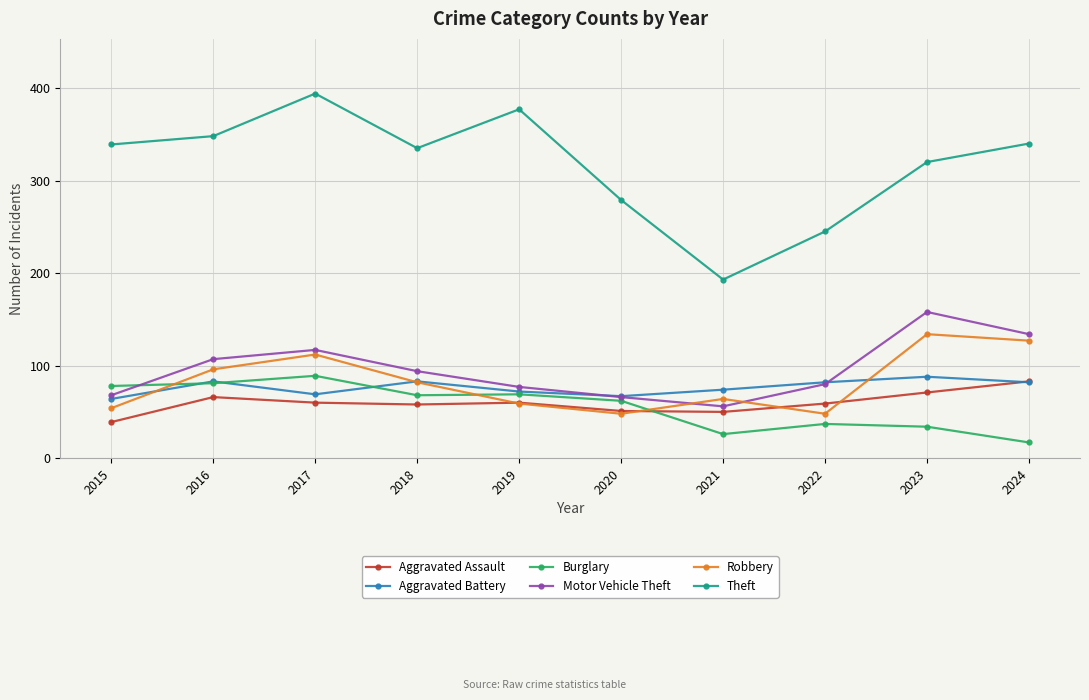

Which series ends up on top after the final intersection of Motor Vehicle Theft and Aggravated Battery?

Motor Vehicle Theft